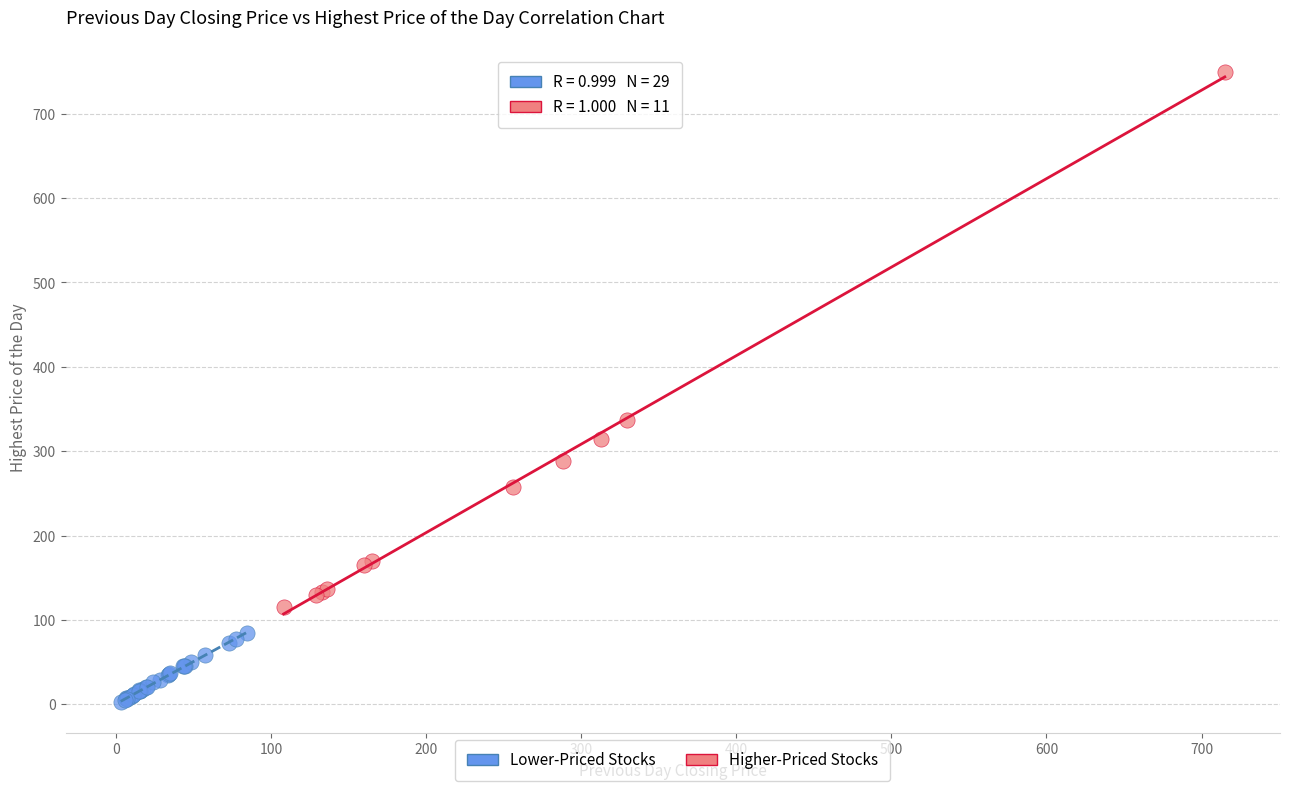

What are all the series names shown in the legend?

Lower-Priced Stocks, Higher-Priced Stocks